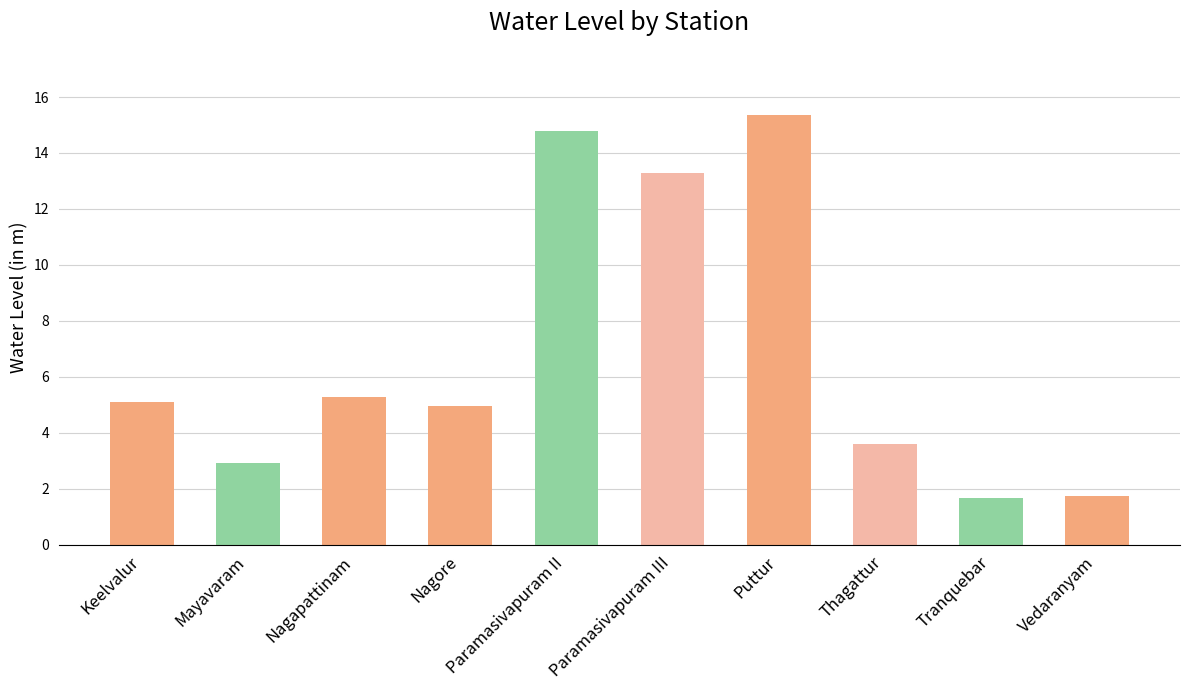

What position from the right is Paramasivapuram III?

5